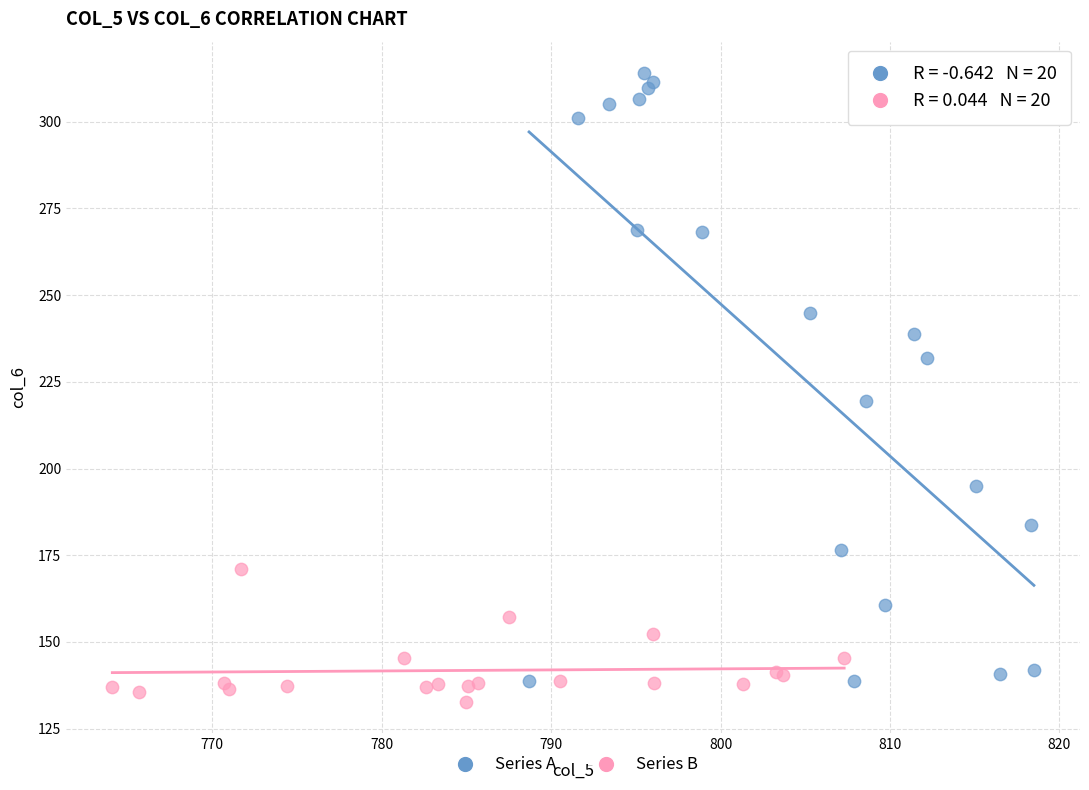

Which series has the widest spread of Y values?

Series A